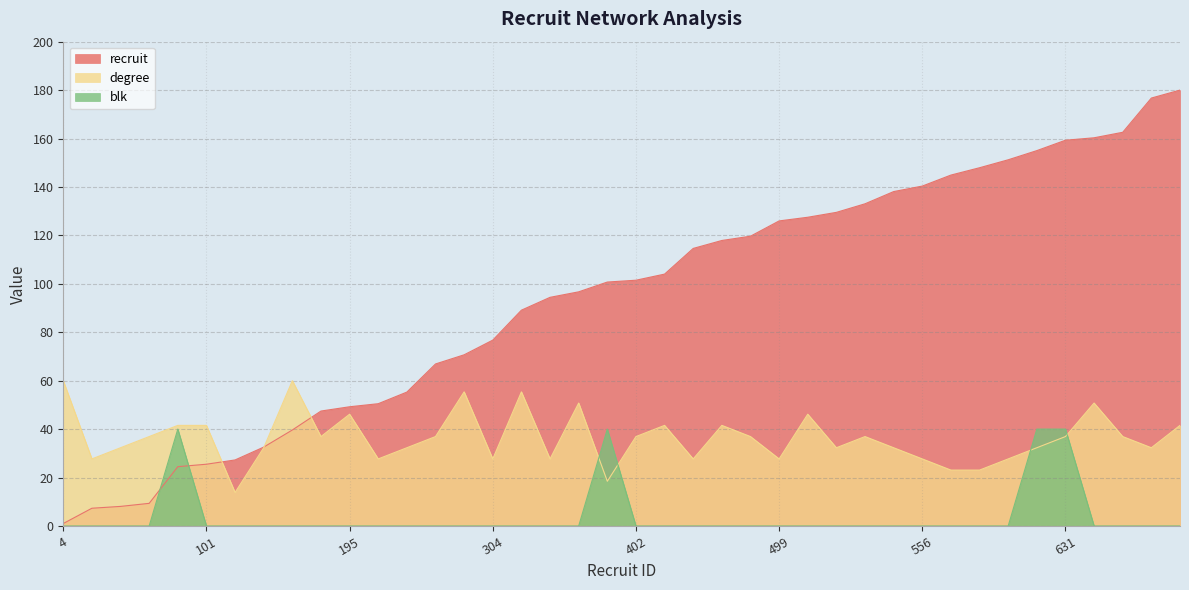

Which has a higher value, 635 or 527?

635